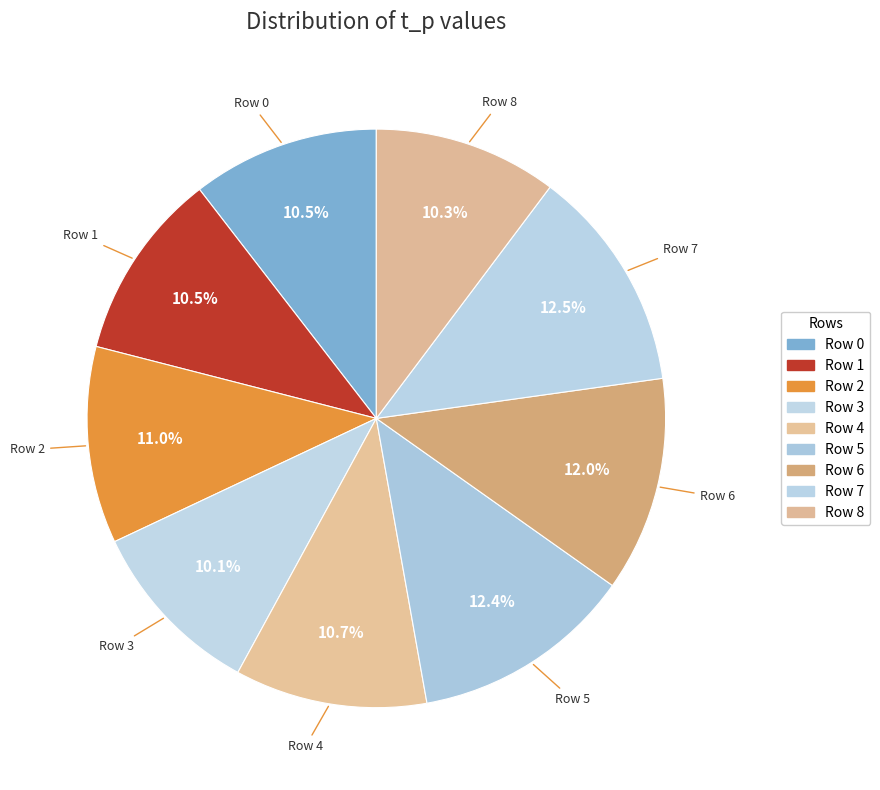

Does Row 5 represent more than half of the total?

No